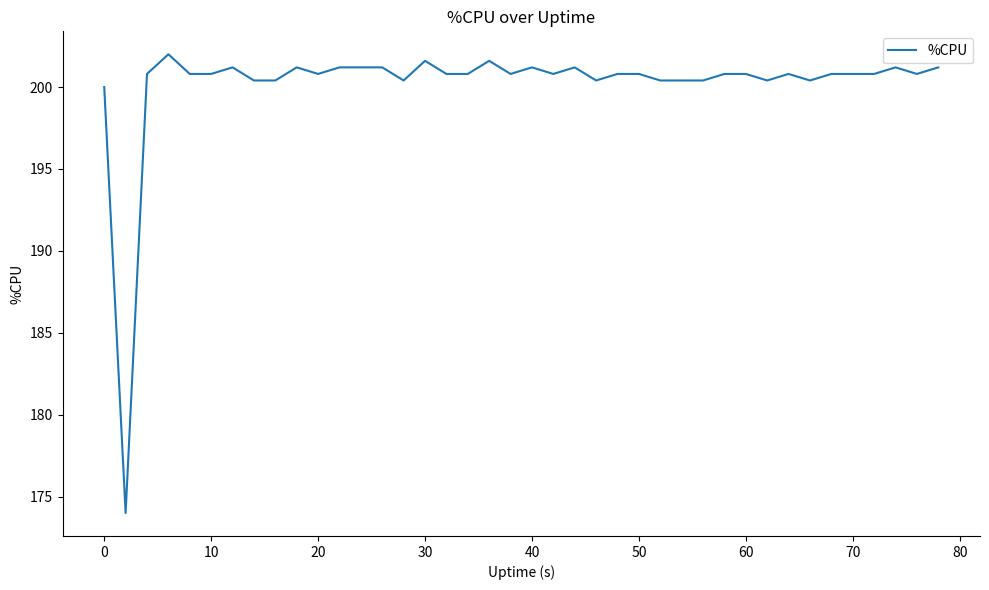

What is the minimum value shown in the chart?

174.0